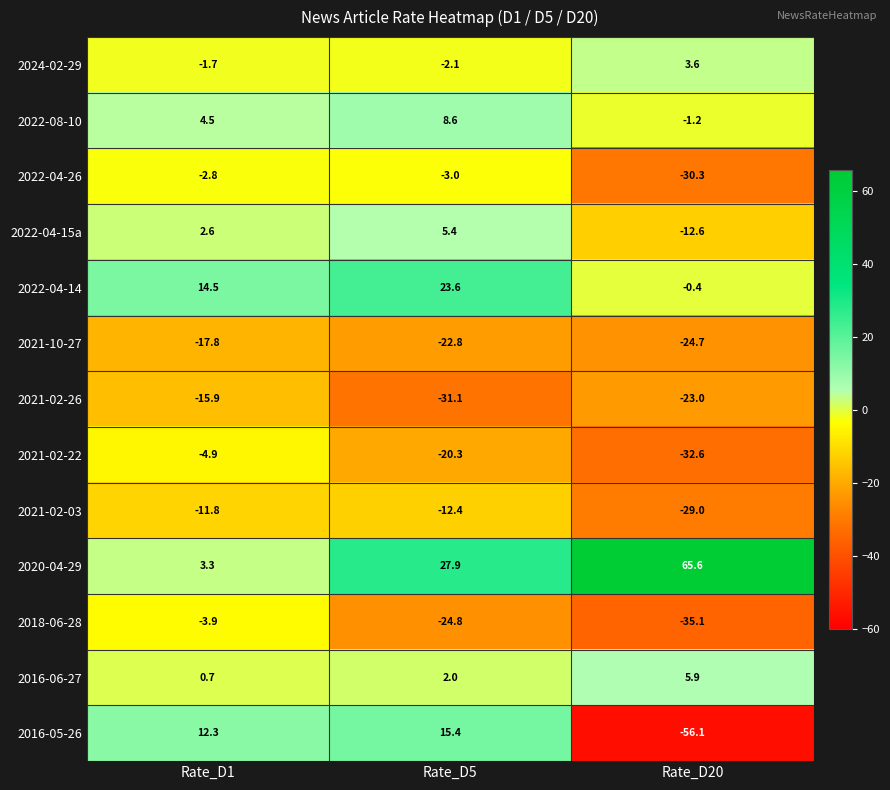

What is the approximate value of 2022-08-10 at Rate_D5?

8.6